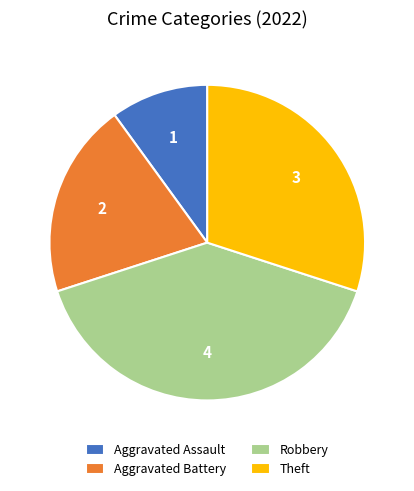

What is the smallest slice in the pie chart?

Aggravated Assault